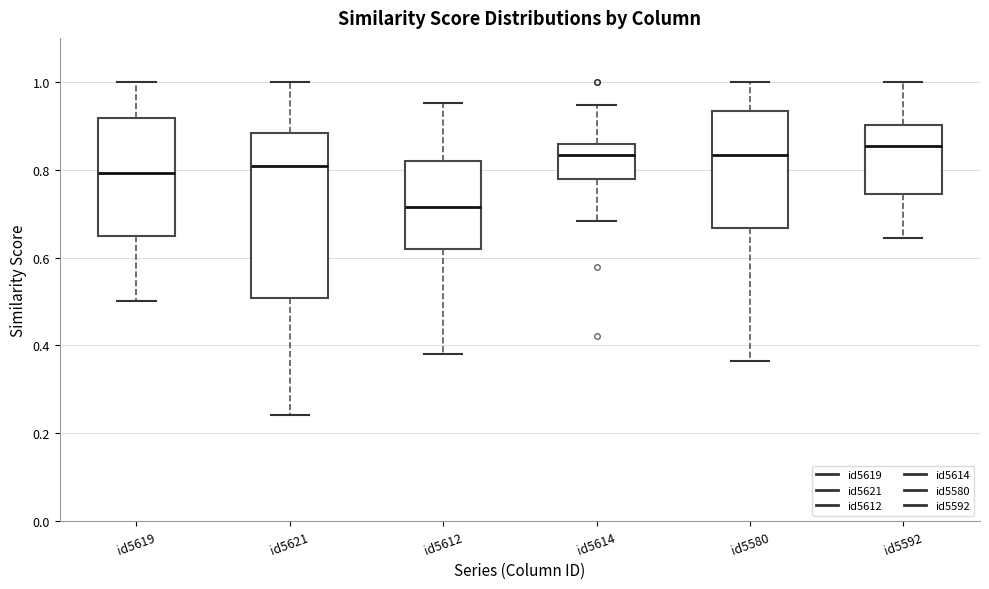

Which box is the tallest, from its lower edge to its upper edge?

id5621